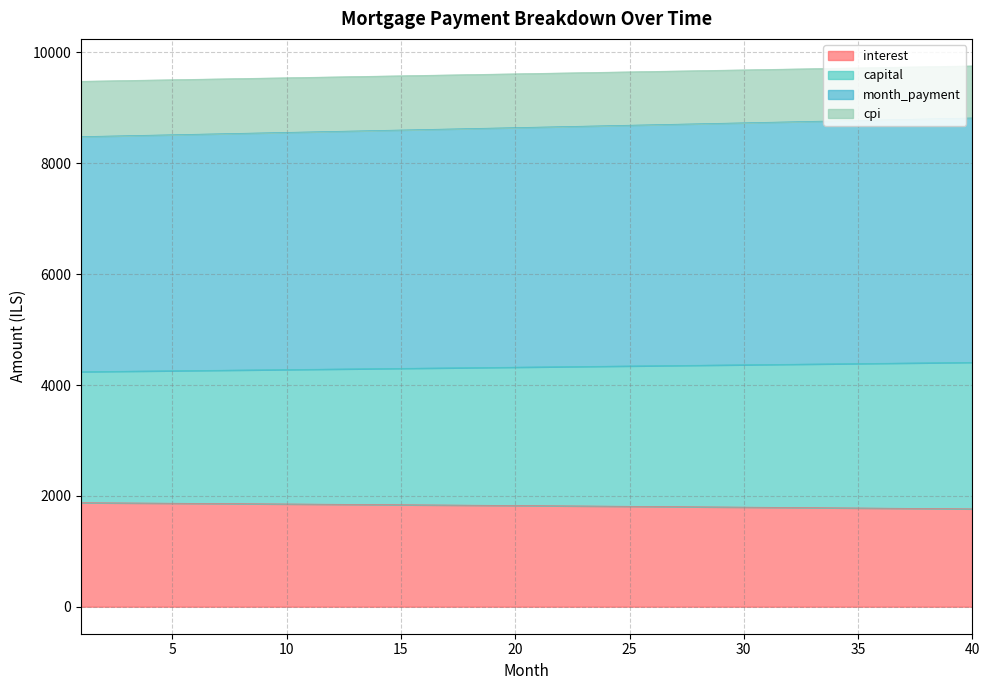

At which label does capital reach its peak?

40